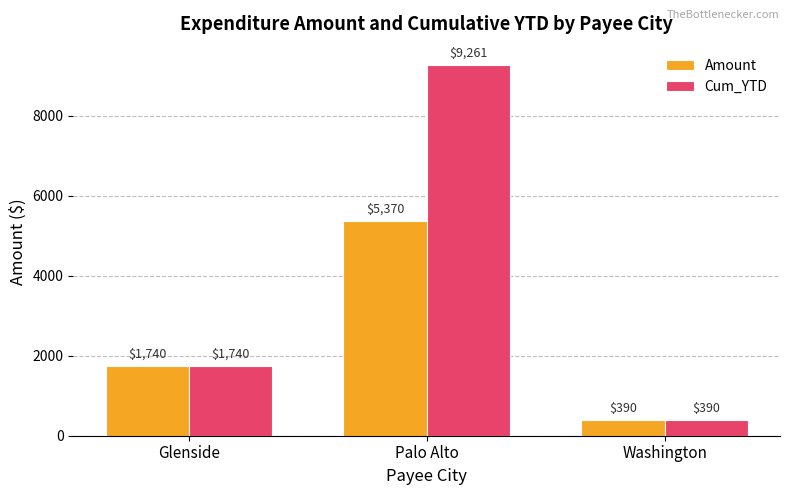

What is the difference between the Cum_YTD values at Palo Alto and Washington?

8871